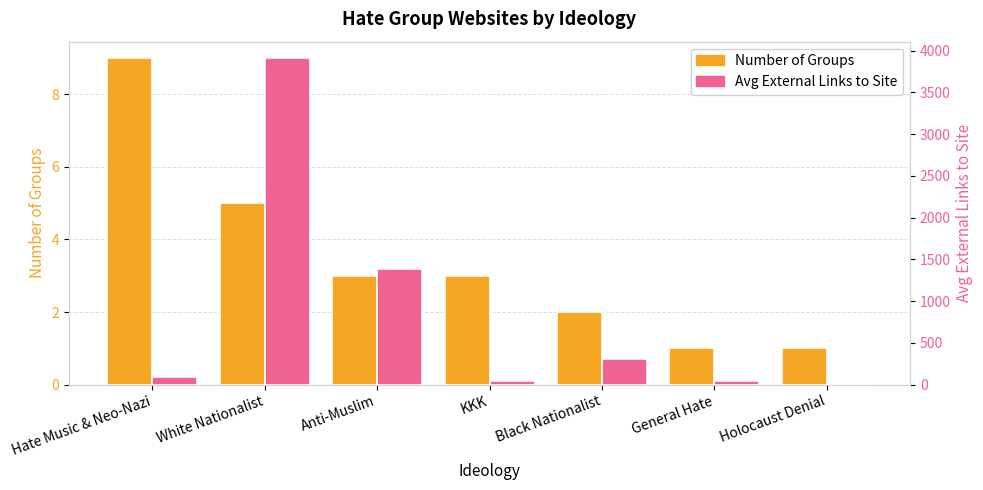

The Avg External Links to Site series shows 8.0 at Holocaust Denial. True or false?

True